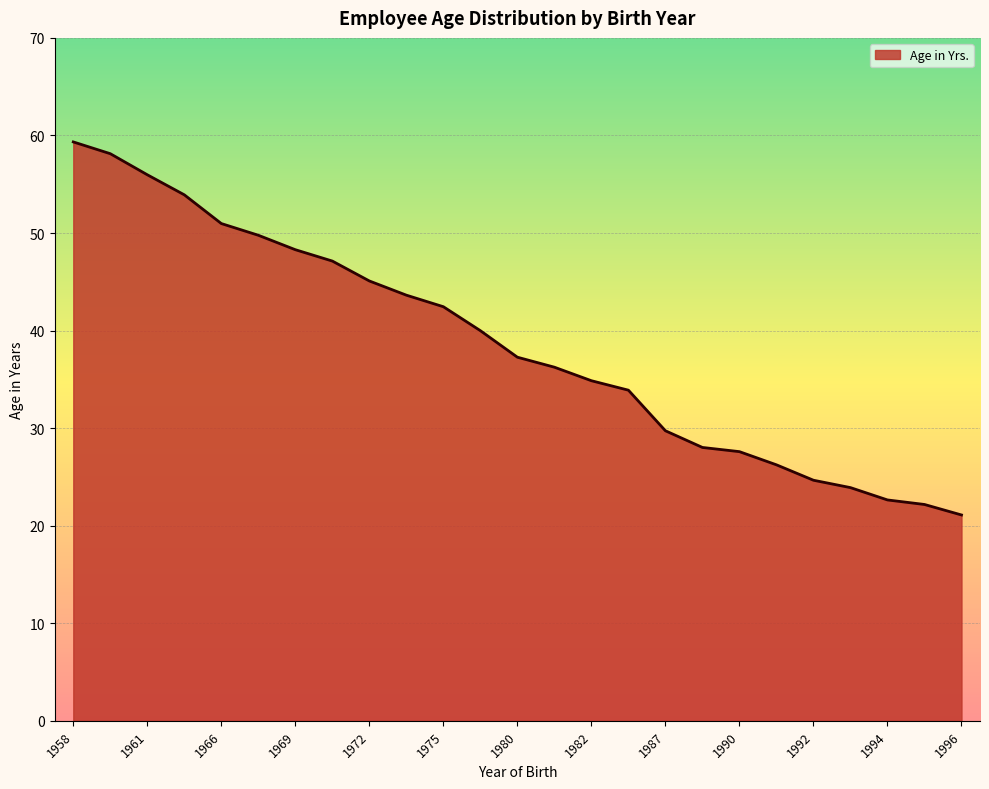

What is the smallest value displayed?

21.1